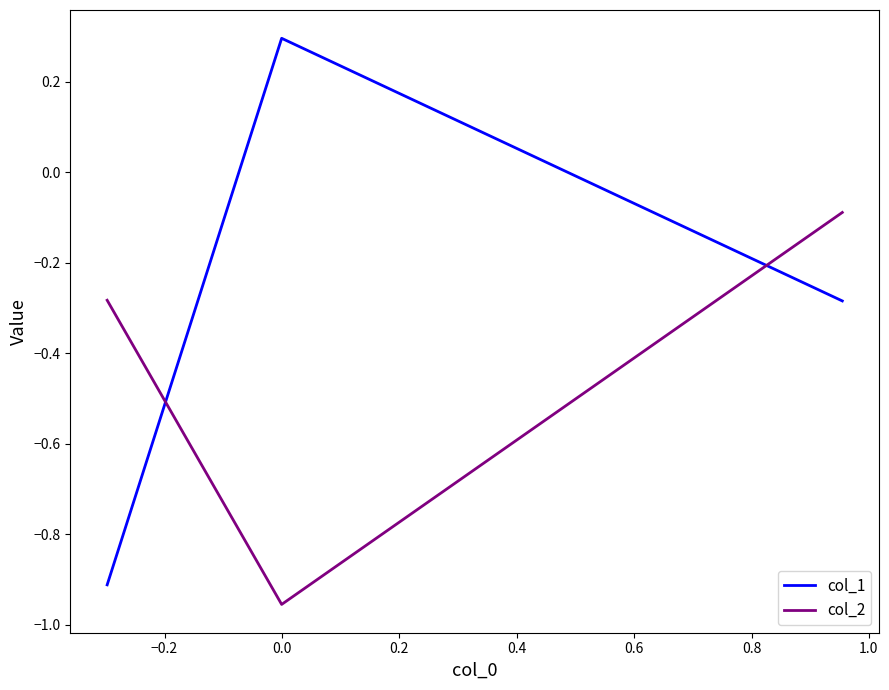

Which series has the widest spread of values?

col_1